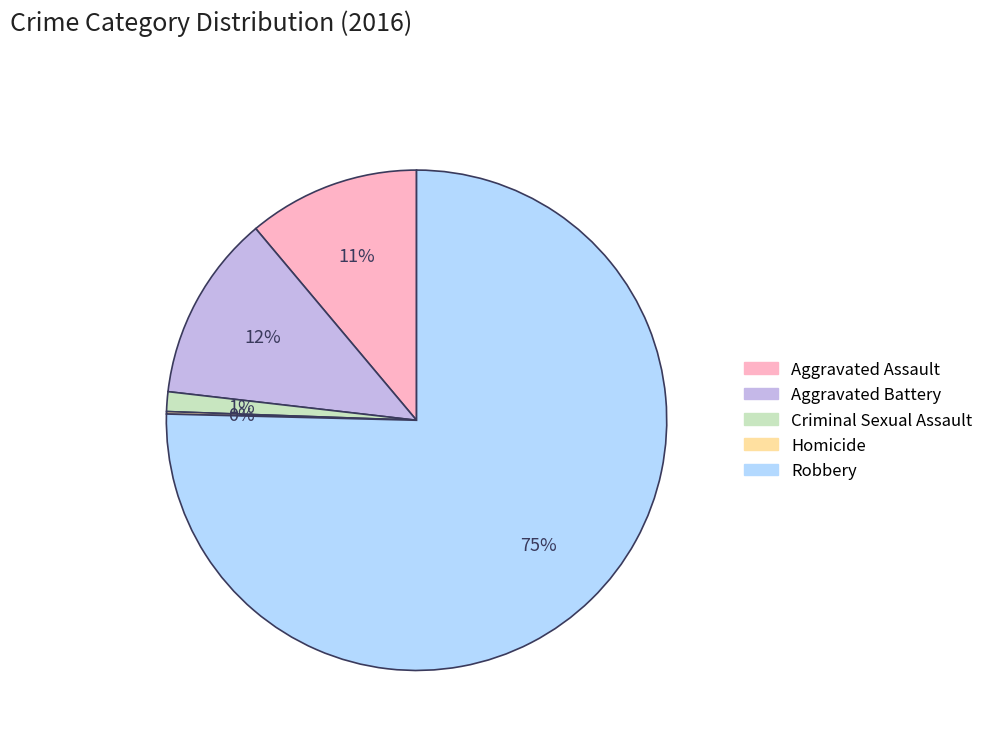

Which slice is the largest?

Robbery